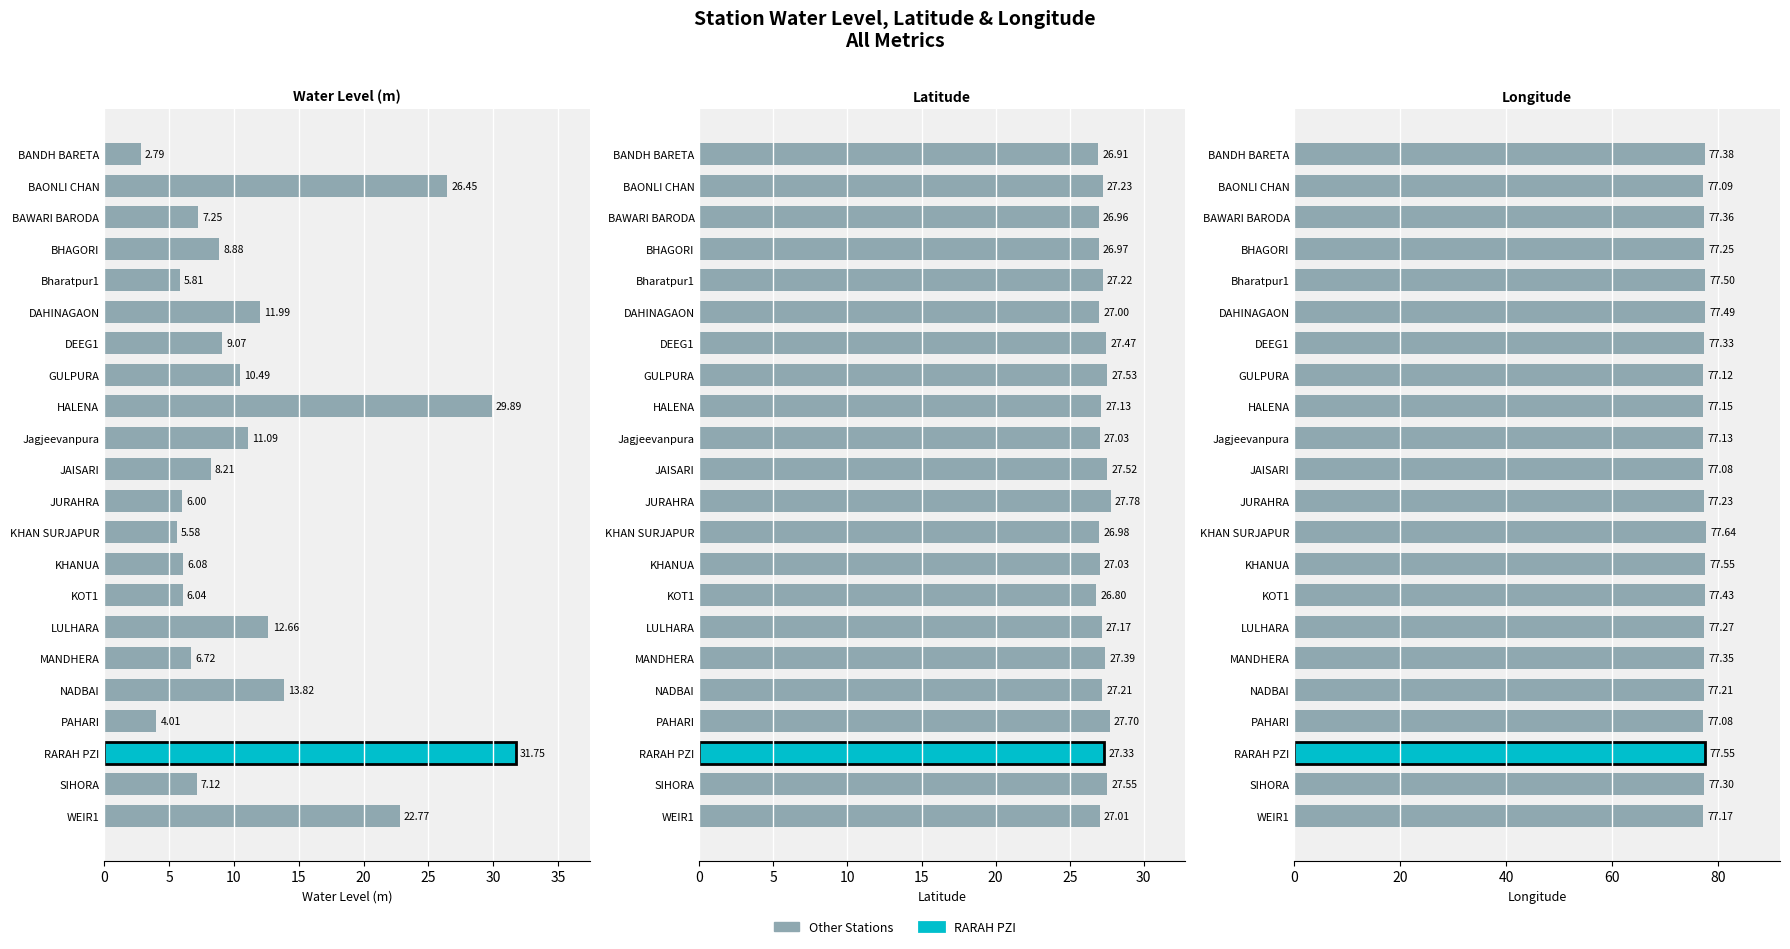

The value of water_level (in m) at KOT1 is 6.0. True or false?

True